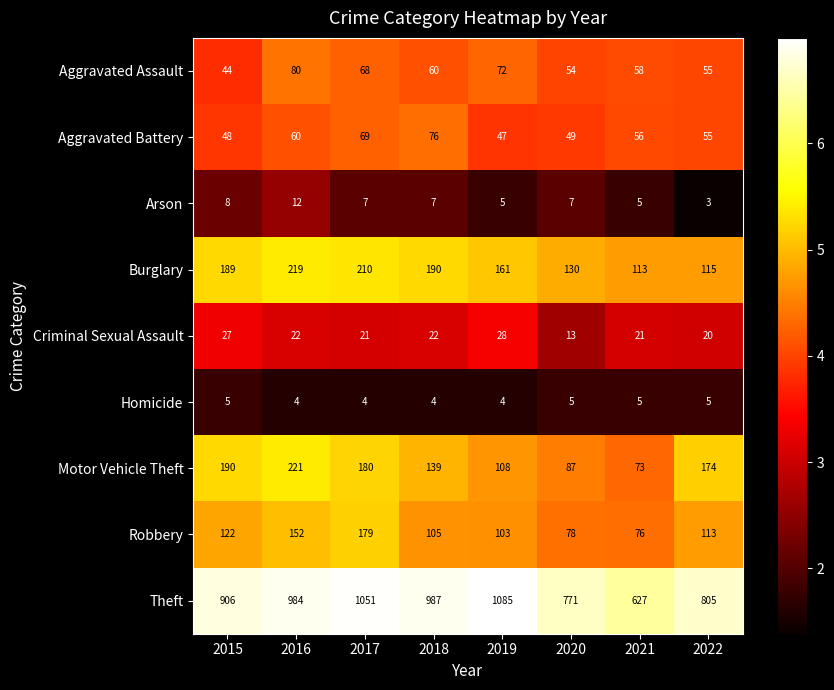

Between 2017 and 2021, which series saw the biggest shift?

Theft